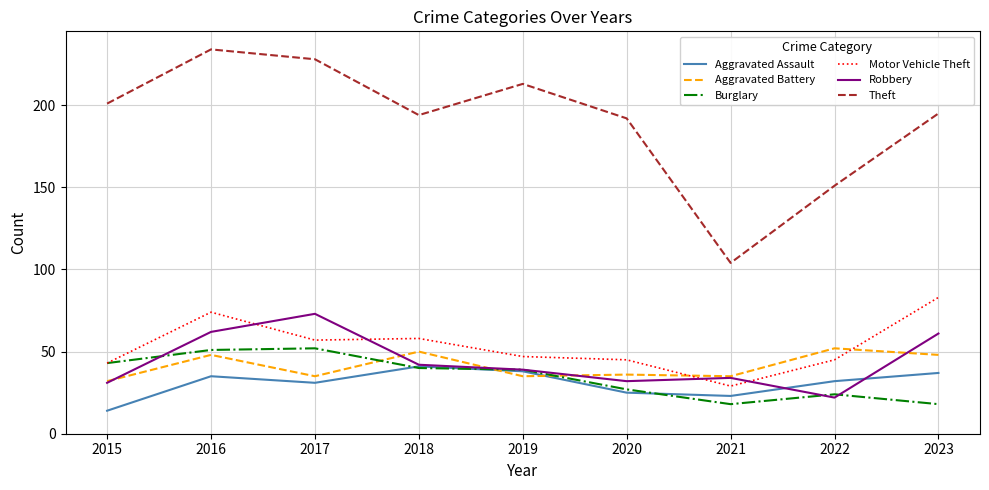

What is the spread (max minus min) of values at 2021?

86